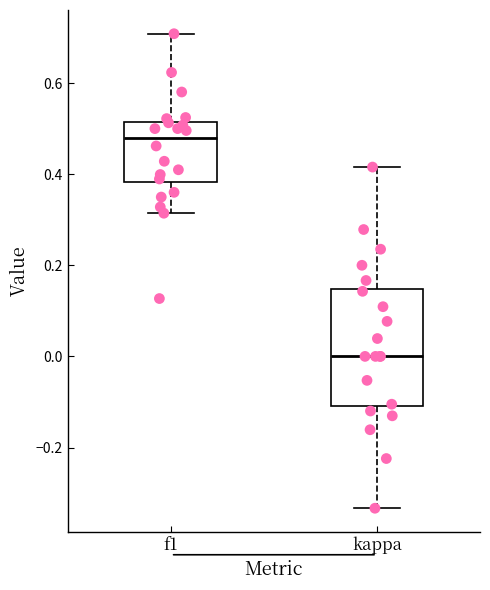

Comparing the boxes themselves (not the whiskers), which one is the tallest?

kappa